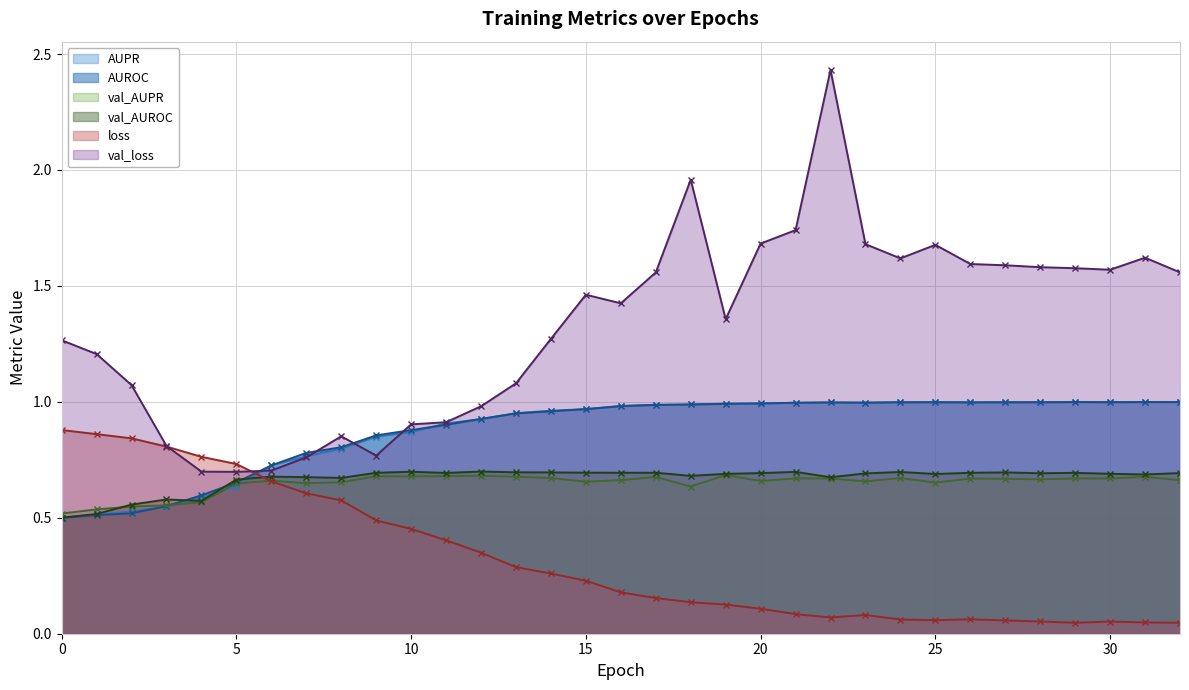

True or false: AUROC has more than 2 interior local peaks.

True